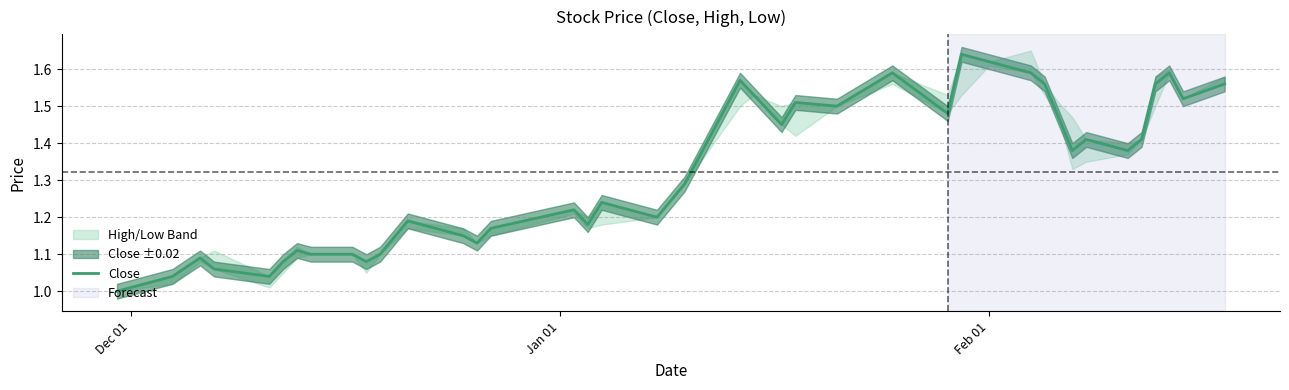

How many data points does each series have?

40